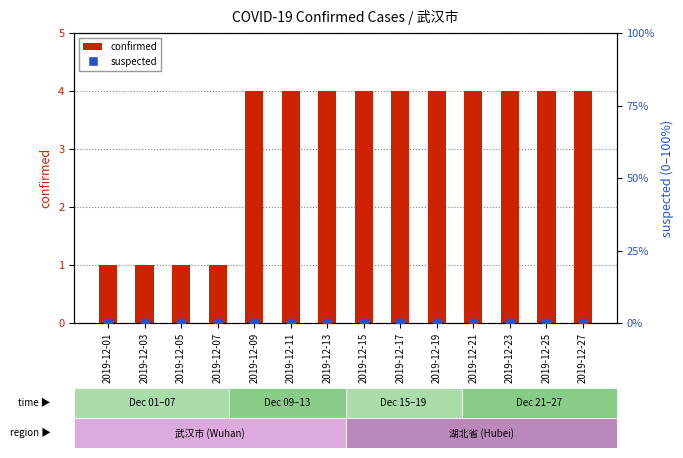

List the series in order of their peak value, highest first.

confirmed, suspected (scaled)